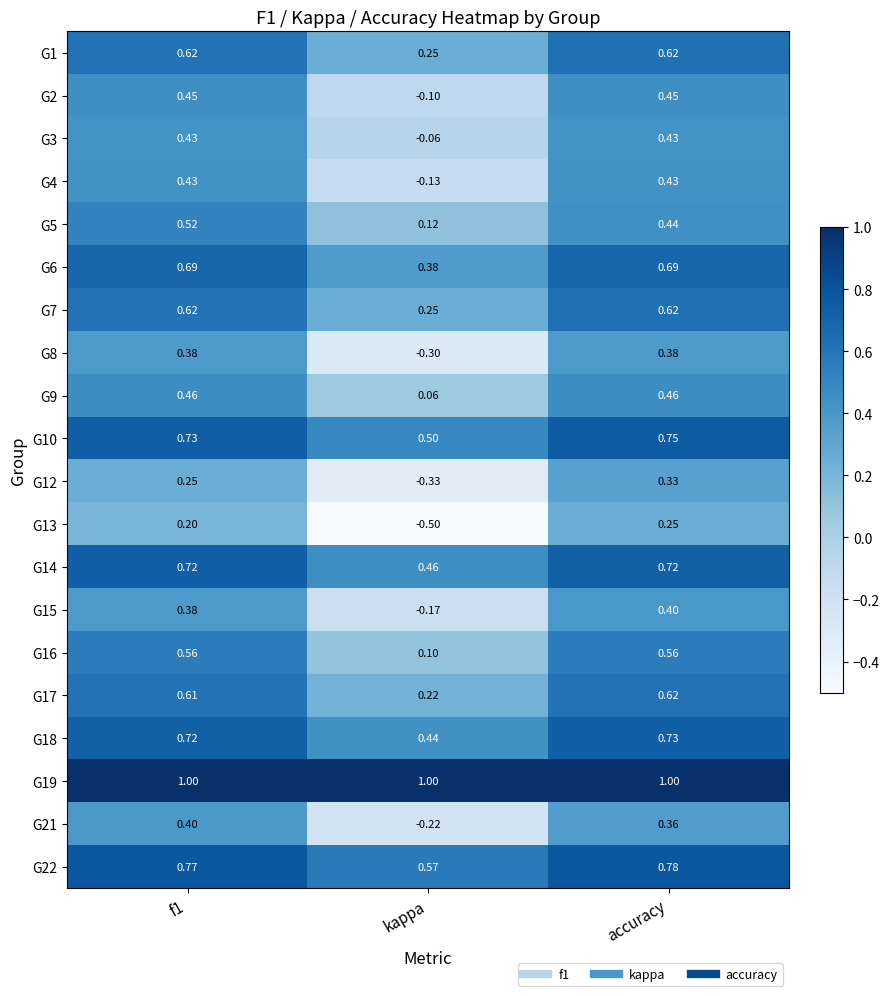

What is the total value across all series at kappa?

2.5